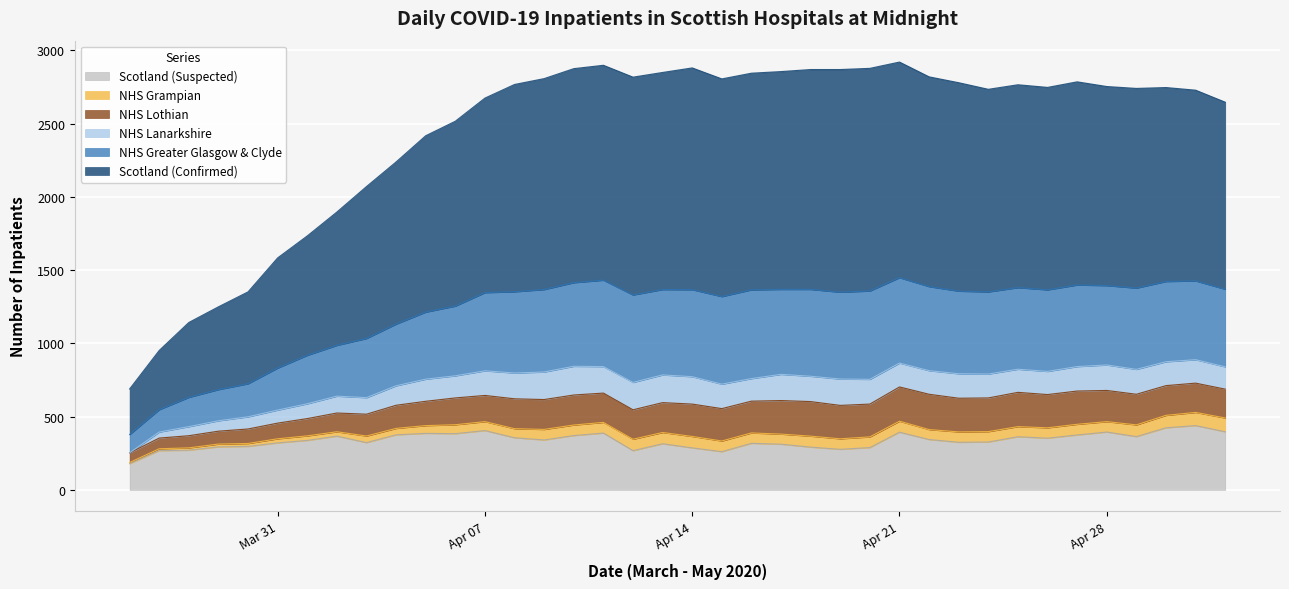

True or false: NHS Greater Glasgow & Clyde and Scotland (Confirmed) intersect in this chart.

False